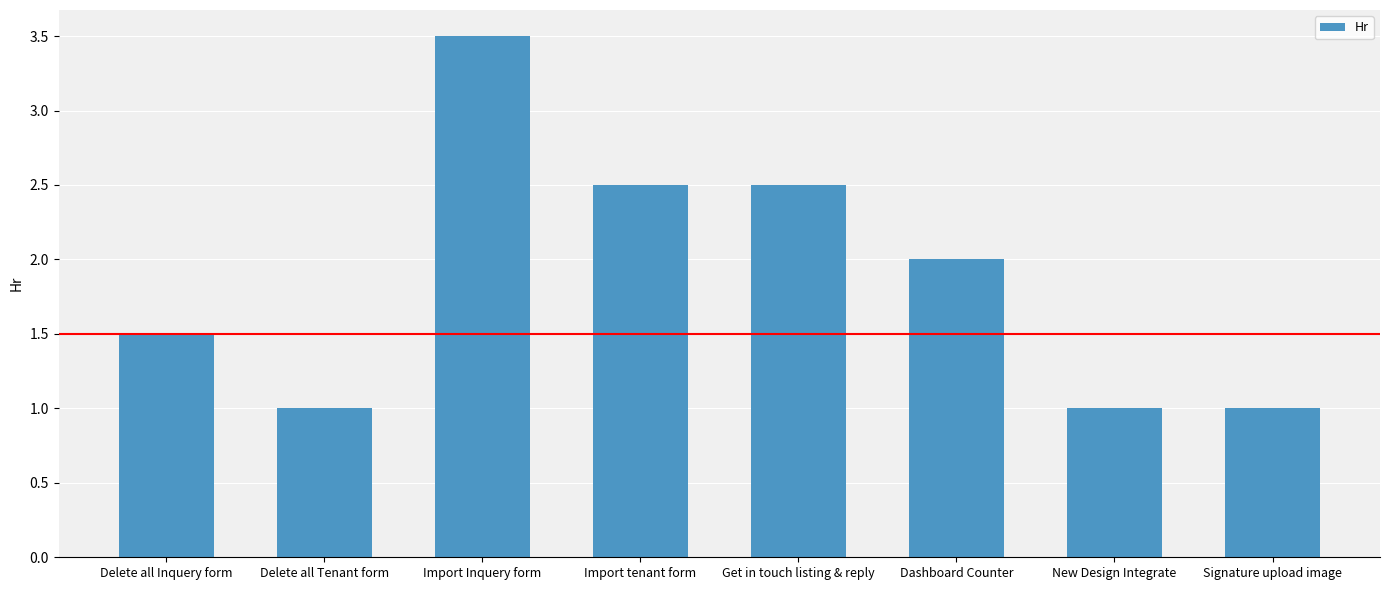

What is the sum of all values?

15.0